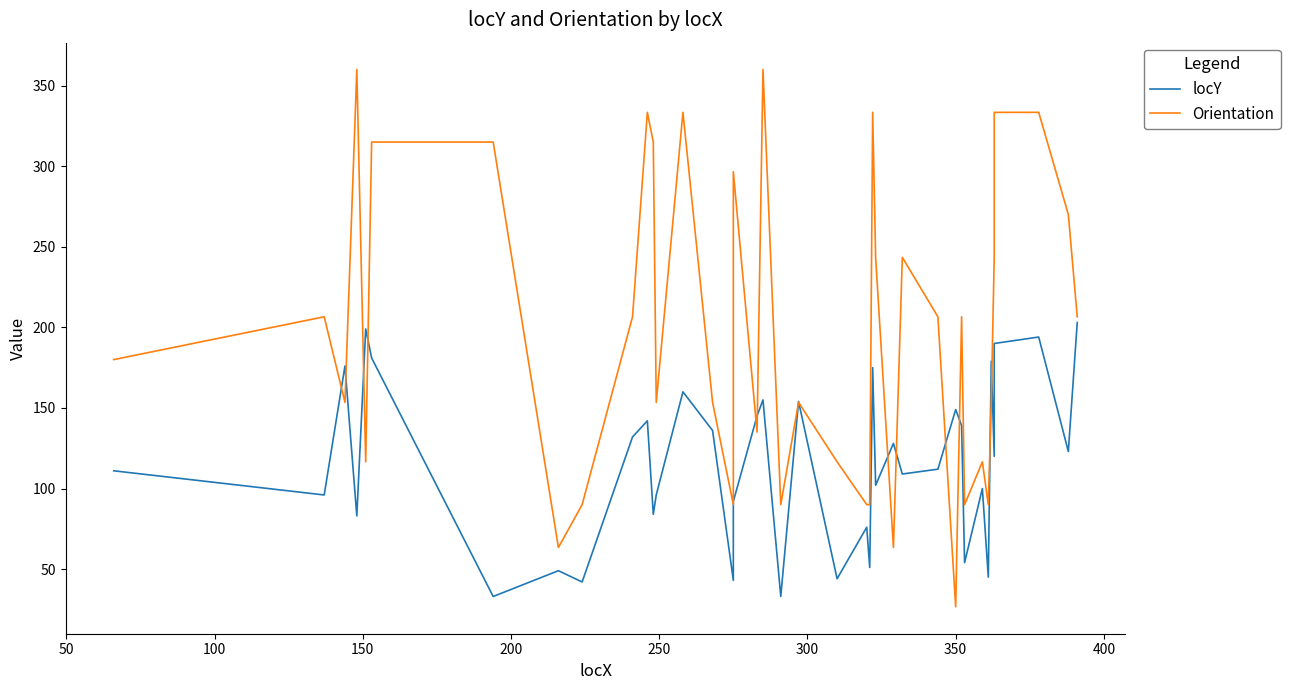

How many data points in Orientation are above 206?

20